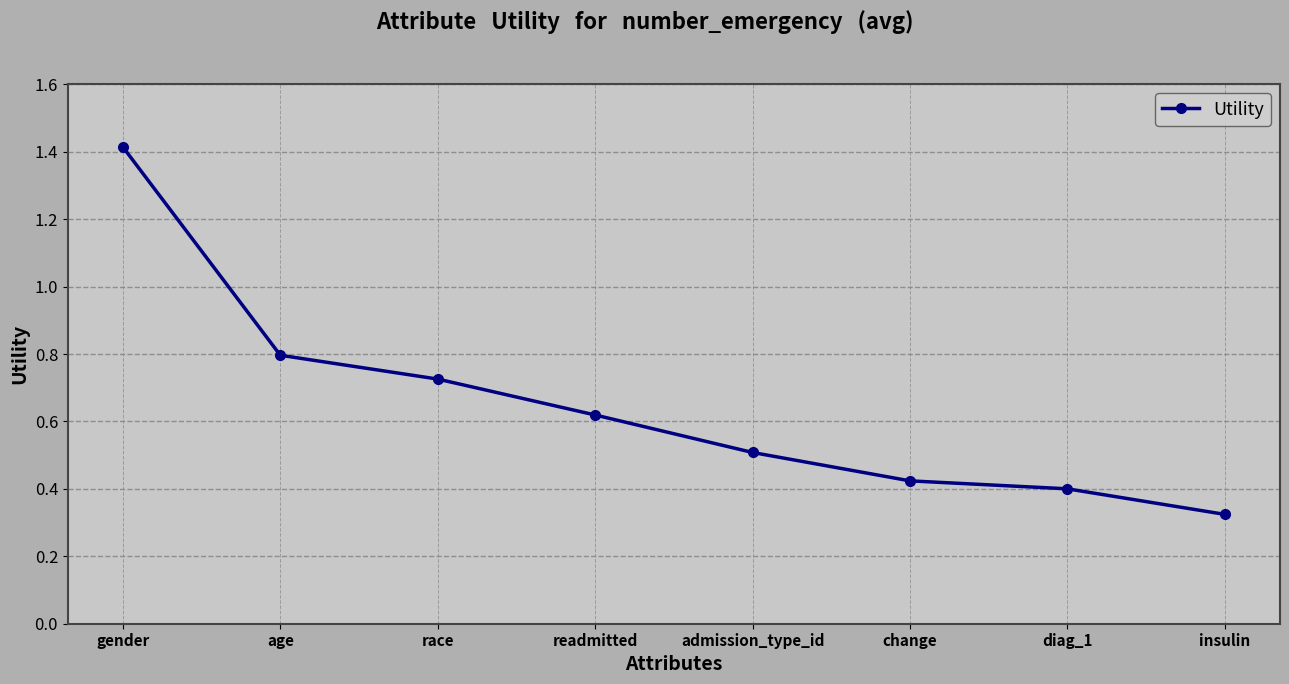

What is the sum of the values at gender and change?

1.8